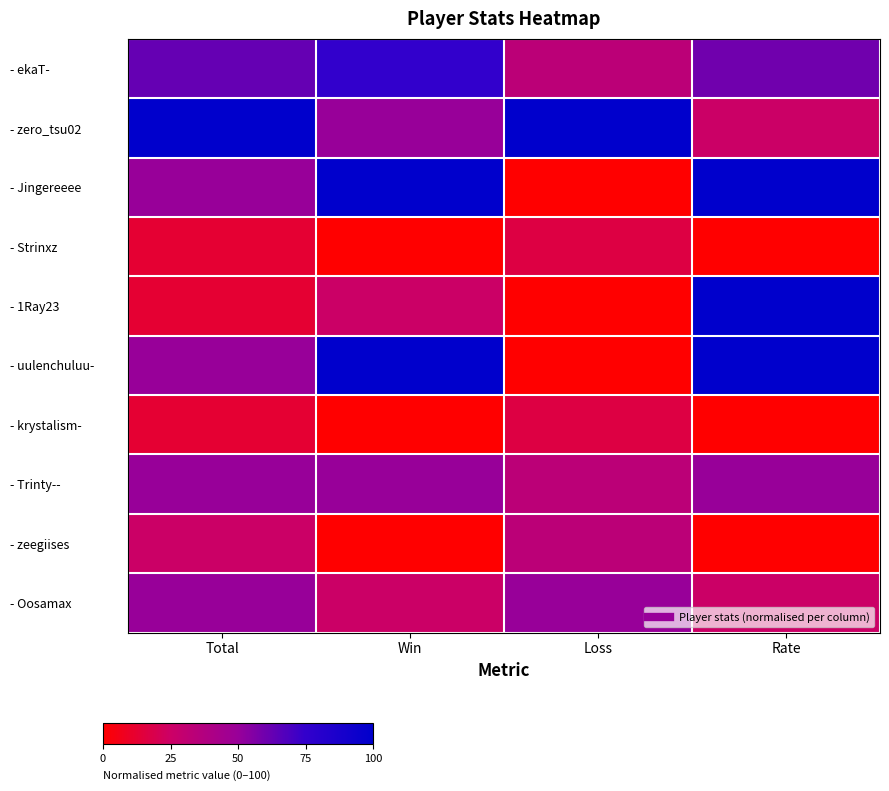

What is the total value across all series at Win?

425.0